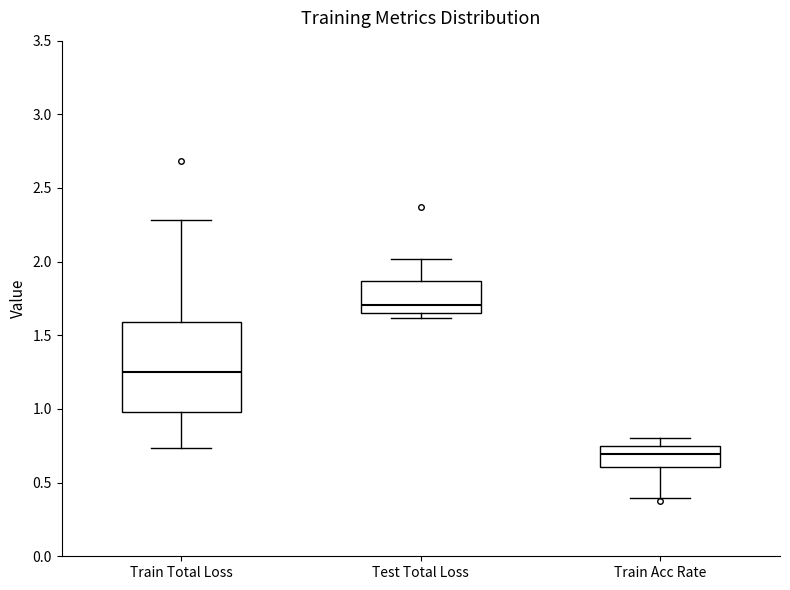

Reading left to right, read every box against the y-axis: the position of its median line, the range the box covers, and the ends of its whiskers. The values are not printed on the chart, so give them approximately, as read against the axis.

Train Total Loss: median 1.25, box 1.00 to 1.60, whiskers 0.75 to 2.30
Test Total Loss: median 1.70, box 1.65 to 1.85, whiskers 1.60 to 2.00
Train Acc Rate: median 0.70, box 0.60 to 0.75, whiskers 0.40 to 0.80